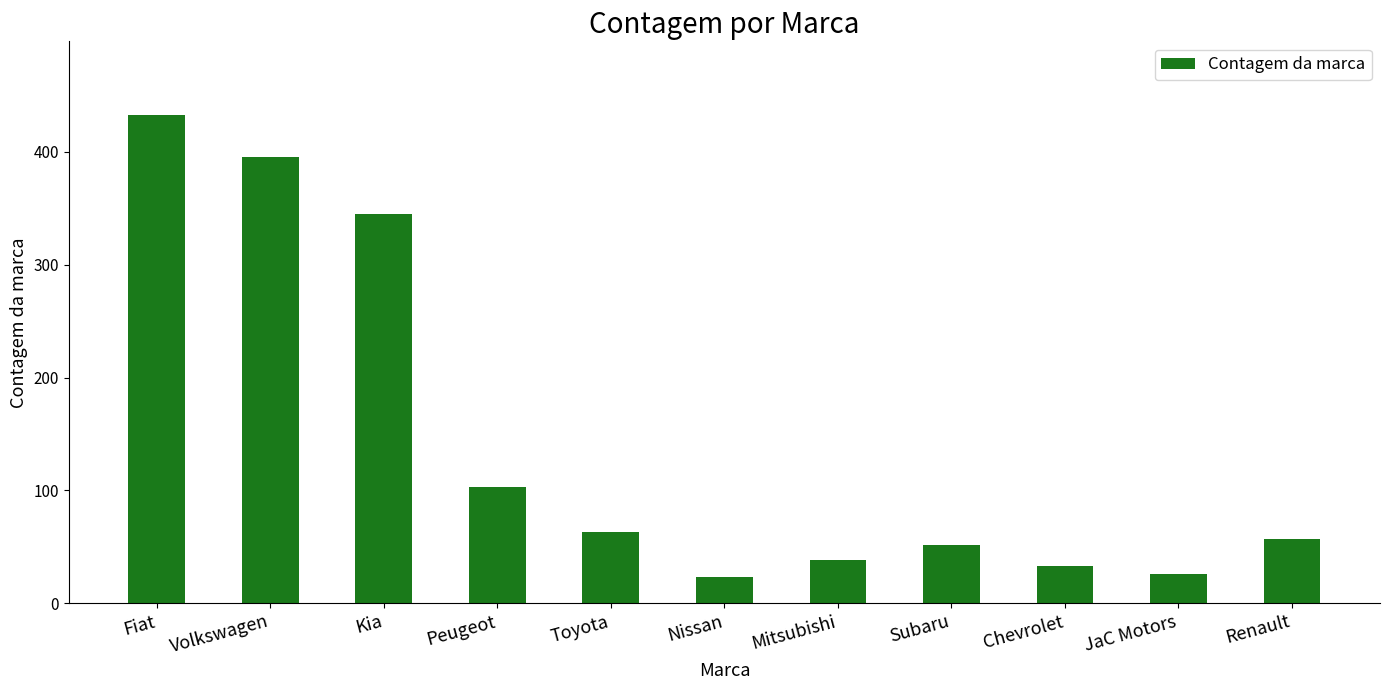

True or false: the data shows 12 at Subaru.

False